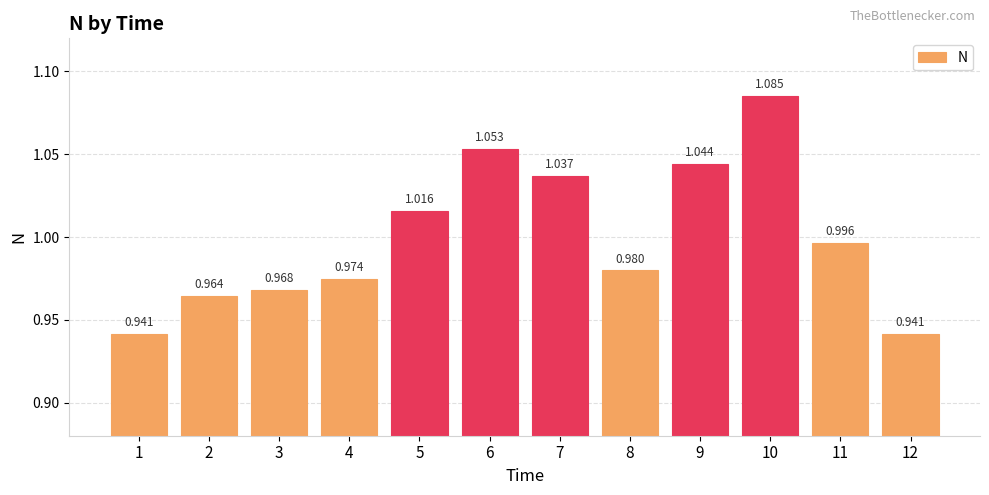

Reading right to left, list all the values displayed in this chart.

0.9	1.0	1.1	1.0	1.0	1.0	1.1	1.0	1.0	1.0	1.0	0.9